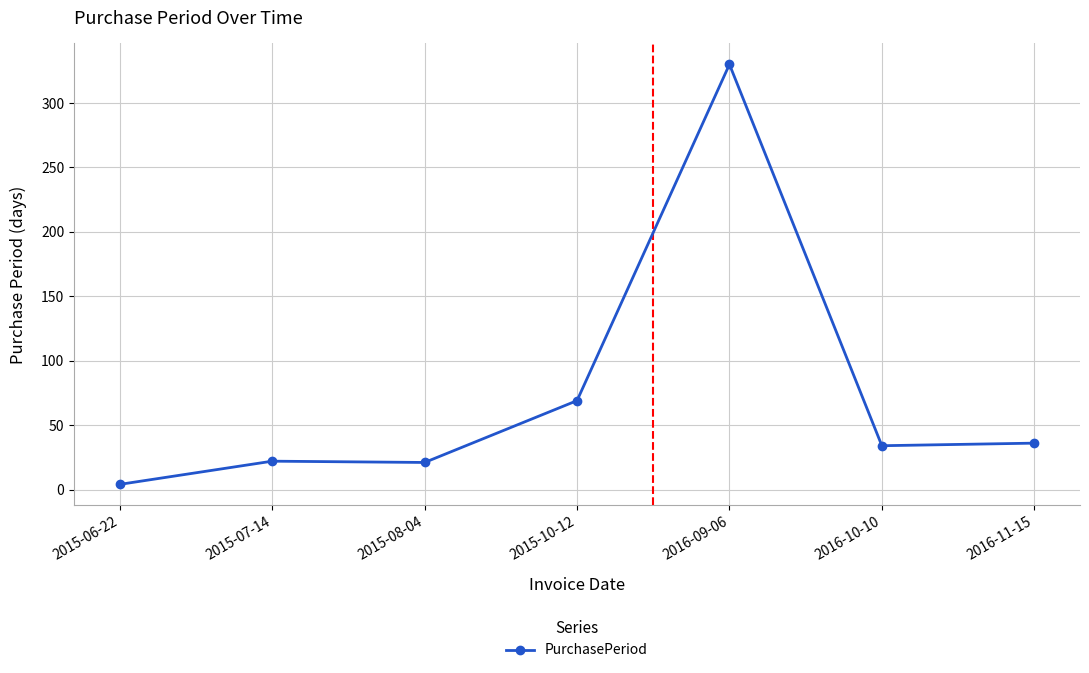

What is the change in value from 2015-06-22 to 2015-07-14?

+18